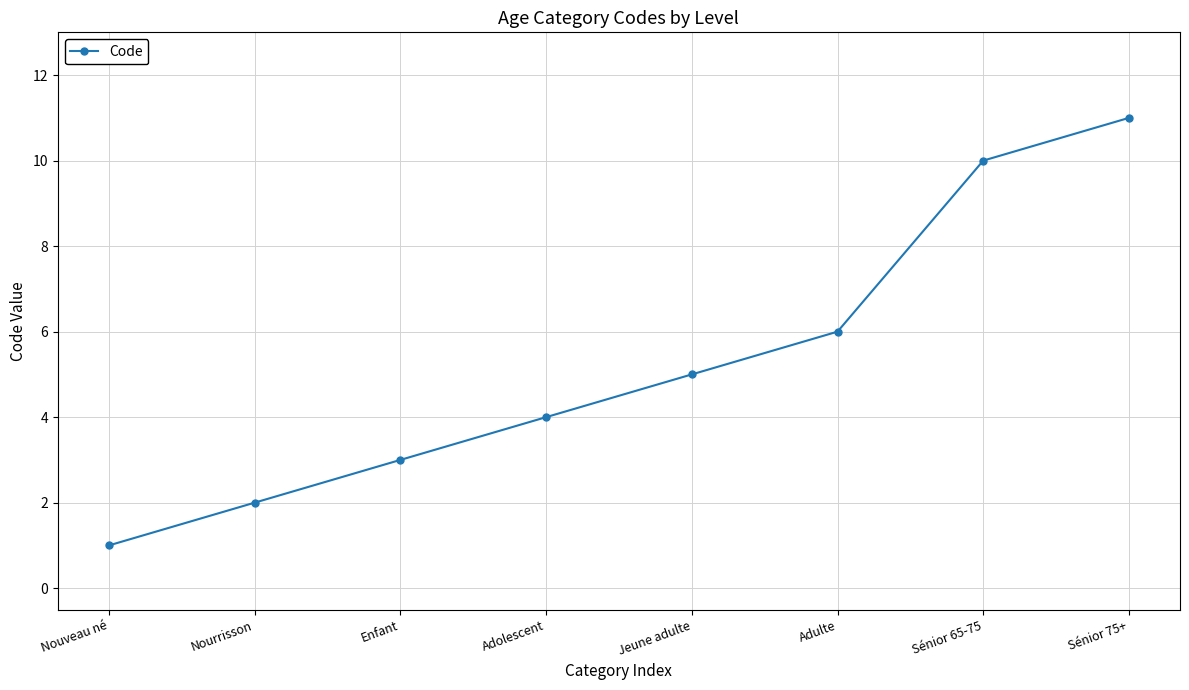

Reading left to right, list all the values displayed in this chart.

1	2	3	4	5	6	10	11